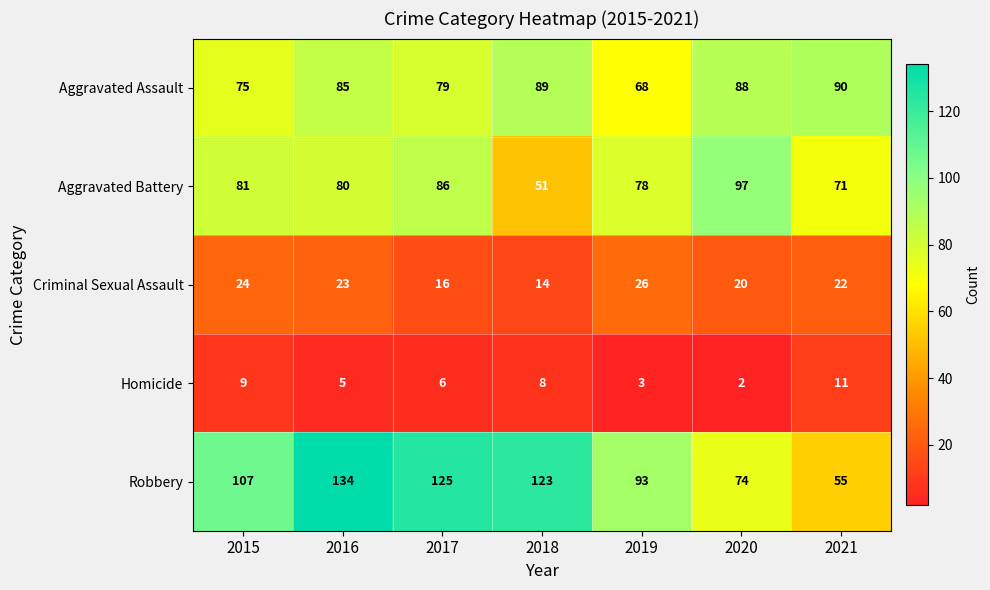

Rank the series by their maximum value, from lowest to highest.

Homicide, Criminal Sexual Assault, Aggravated Assault, Aggravated Battery, Robbery